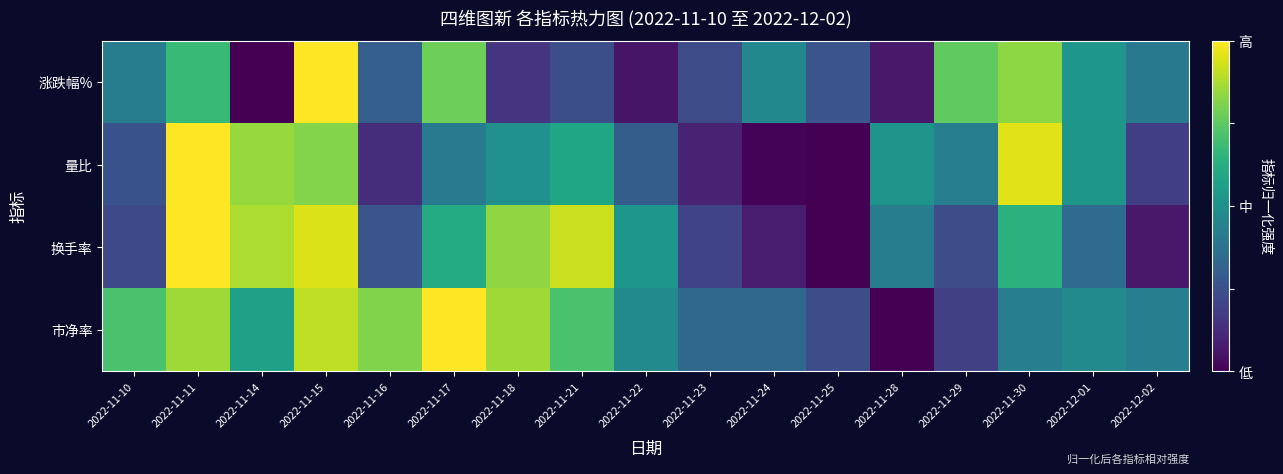

At which category is the sum across all series the highest?

2022-11-15